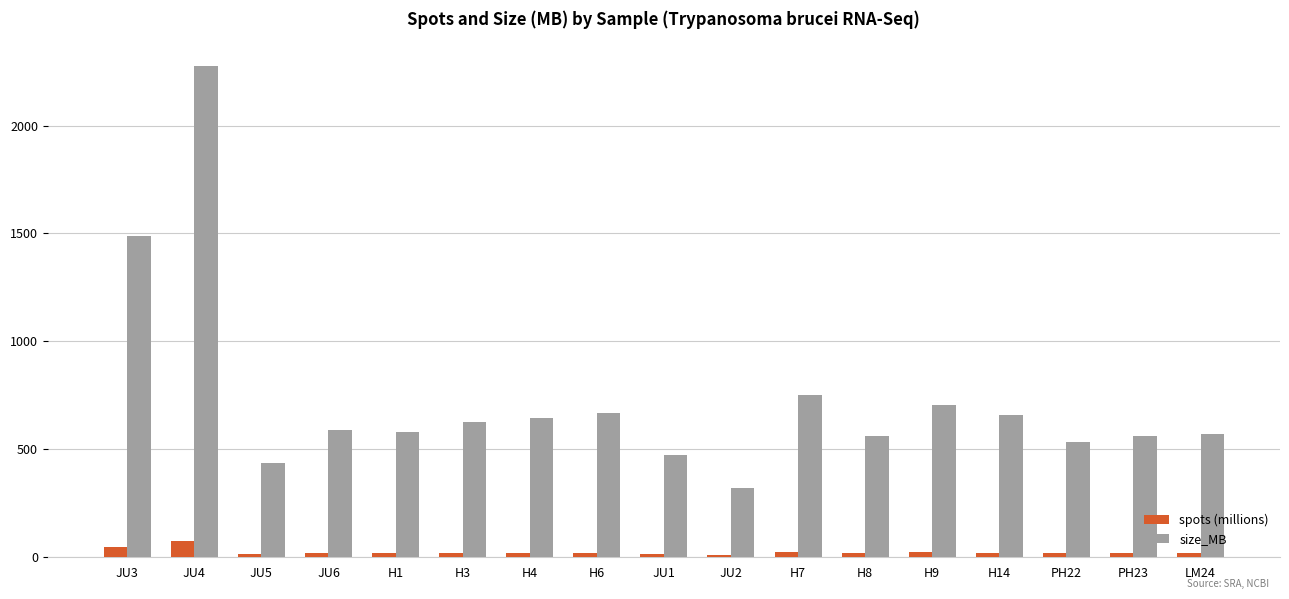

Is it true that spots (millions) equals 19.0 at PH23?

True